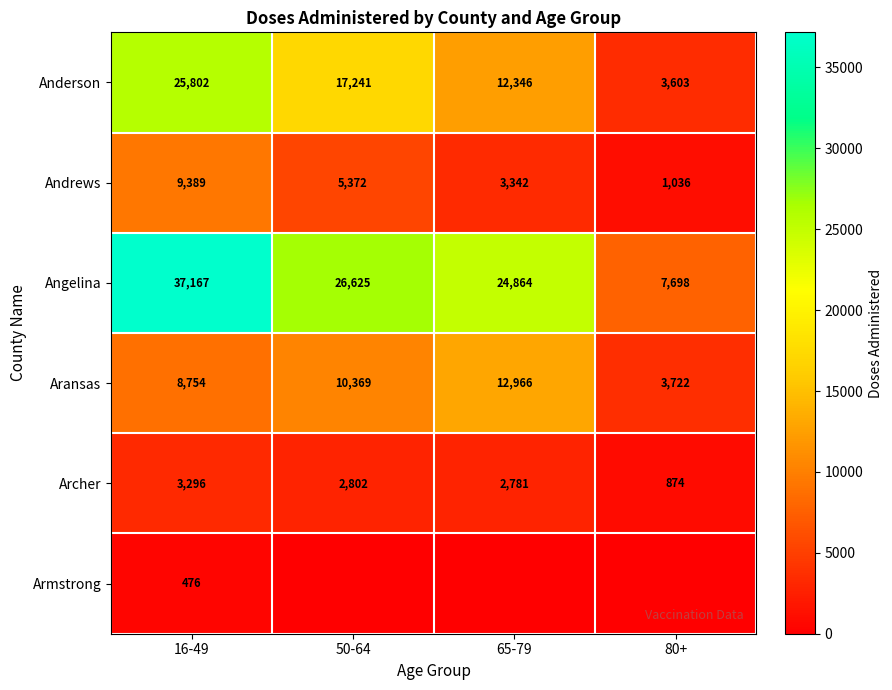

The value of Armstrong at 16-49 is 476. True or false?

True